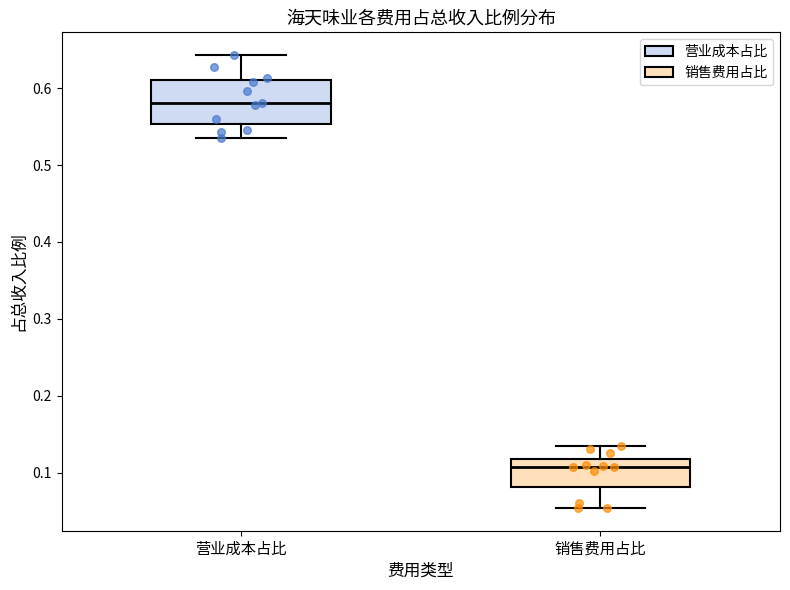

Reading left to right, read every box against the y-axis: the position of its median line, the range the box covers, and the ends of its whiskers. The values are not printed on the chart, so give them approximately, as read against the axis.

营业成本占比: median 0.58, box 0.55 to 0.61, whiskers 0.54 to 0.64
销售费用占比: median 0.11, box 0.08 to 0.12, whiskers 0.05 to 0.13